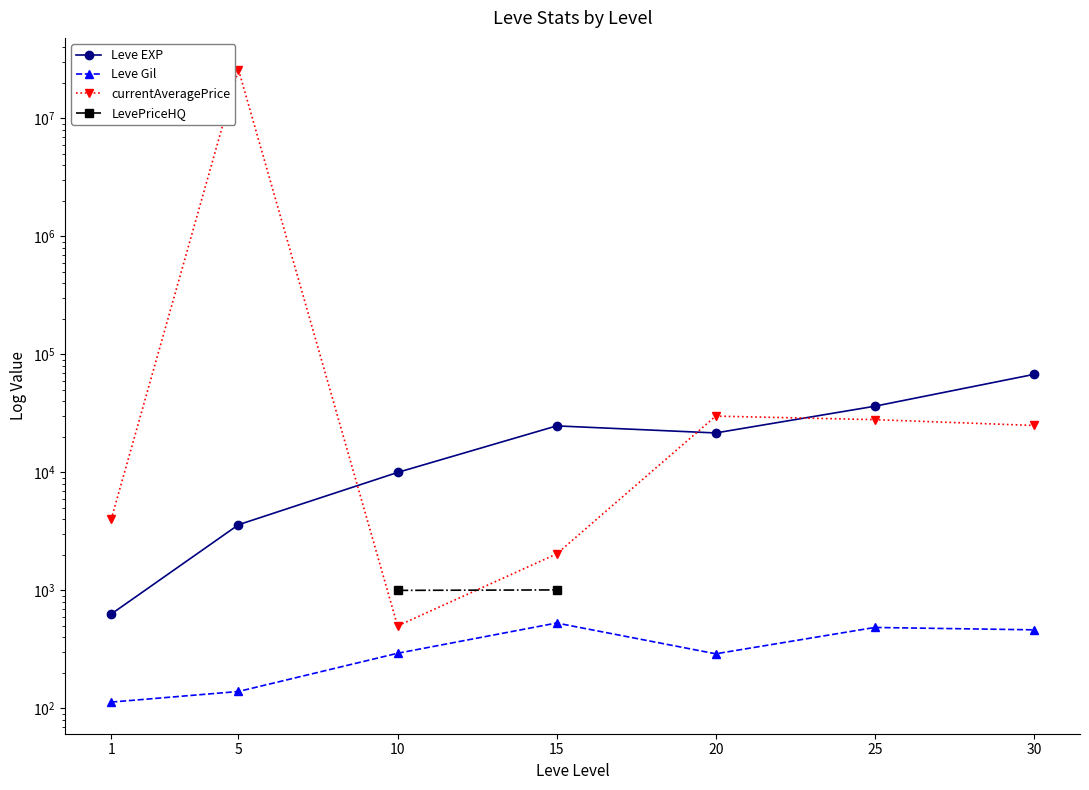

Where is Leve EXP nearest to the value 34180?

25